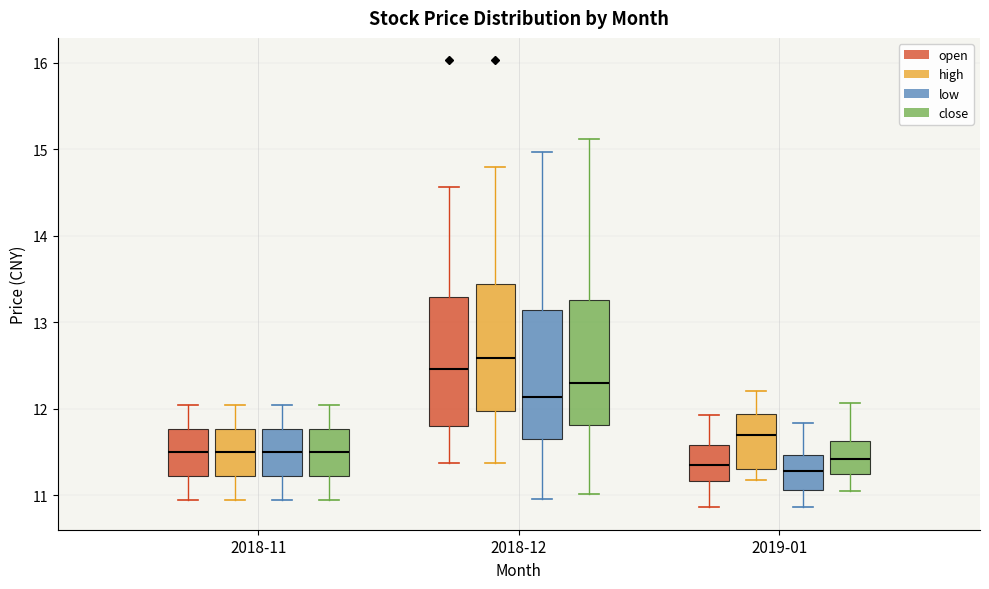

Reading left to right, read every box against the y-axis: the position of its median line, the range the box covers, and the ends of its whiskers. The values are not printed on the chart, so give them approximately, as read against the axis.

2018-11 (open): median 11.5, box 11.2 to 11.8, whiskers 11.0 to 12.0
2018-11 (high): median 11.5, box 11.2 to 11.8, whiskers 11.0 to 12.0
2018-11 (low): median 11.5, box 11.2 to 11.8, whiskers 11.0 to 12.0
2018-11 (close): median 11.5, box 11.2 to 11.8, whiskers 11.0 to 12.0
2018-12 (open): median 12.5, box 11.8 to 13.3, whiskers 11.4 to 14.6
2018-12 (high): median 12.6, box 12.0 to 13.4, whiskers 11.4 to 14.8
2018-12 (low): median 12.1, box 11.6 to 13.1, whiskers 11.0 to 15.0
2018-12 (close): median 12.3, box 11.8 to 13.3, whiskers 11.0 to 15.1
2019-01 (open): median 11.4, box 11.2 to 11.6, whiskers 10.9 to 11.9
2019-01 (high): median 11.7, box 11.3 to 11.9, whiskers 11.2 to 12.2
2019-01 (low): median 11.3, box 11.1 to 11.5, whiskers 10.9 to 11.8
2019-01 (close): median 11.4, box 11.2 to 11.6, whiskers 11.1 to 12.1